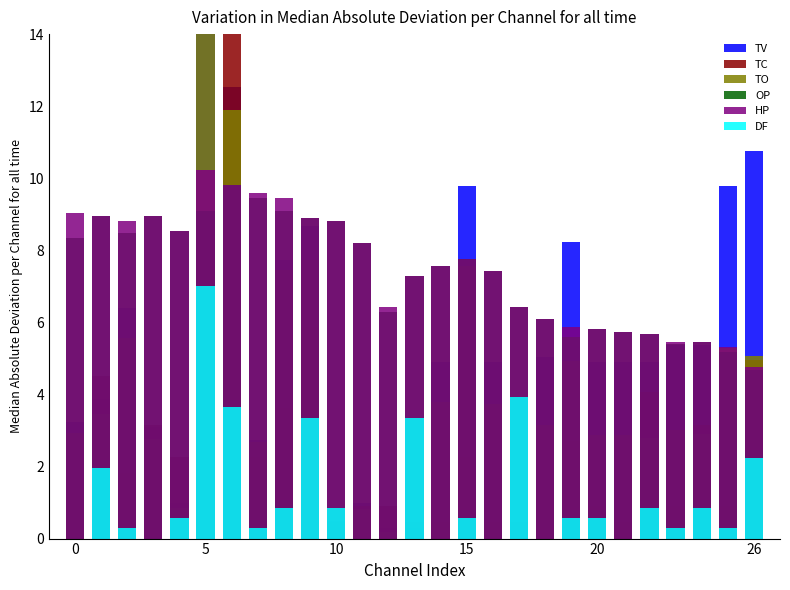

Reading right to left, extract all data points from this chart.

TV: 10.8	9.8	5.4	5.4	4.9	4.9	4.9	8.2	5.0	0.2	4.9	9.8	4.9	0.3	0.3	1.0	0.5	8.7	7.7	2.7	12.5	14.0	1.0	3.1	6.4	3.9	3.2
TC: 5.0	0.9	3.2	0.9	4.1	0.5	0.9	2.7	1.4	0.5	0.5	2.3	0.5	0.5	0.9	0.9	0.5	5.9	3.6	2.3	14.0	6.3	2.3	3.2	1.8	4.5	1.4
TO: 5.1	5.3	2.9	3.0	2.8	2.9	2.9	4.9	3.1	0.2	3.7	7.6	3.8	0.2	0.2	0.8	0.4	7.7	7.5	2.7	11.9	14.0	0.9	2.8	5.6	3.5	2.9
OP: 4.7	5.2	5.5	5.4	5.7	5.7	5.8	5.6	6.1	6.4	7.4	7.8	7.6	7.3	6.3	8.2	8.8	8.9	9.1	9.5	9.8	9.1	8.5	9.0	8.5	9.0	8.3
HP: 4.8	5.3	5.5	5.5	5.7	5.7	5.8	5.9	6.1	6.4	7.4	7.8	7.6	7.3	6.4	8.2	8.8	8.9	9.5	9.6	9.8	10.2	8.5	9.0	8.8	9.0	9.0
DF: 2.2	0.3	0.8	0.3	0.8	0.0	0.6	0.6	0.0	3.9	0.0	0.6	0.0	3.4	0.0	0.0	0.8	3.4	0.8	0.3	3.6	7.0	0.6	0.0	0.3	2.0	0.0